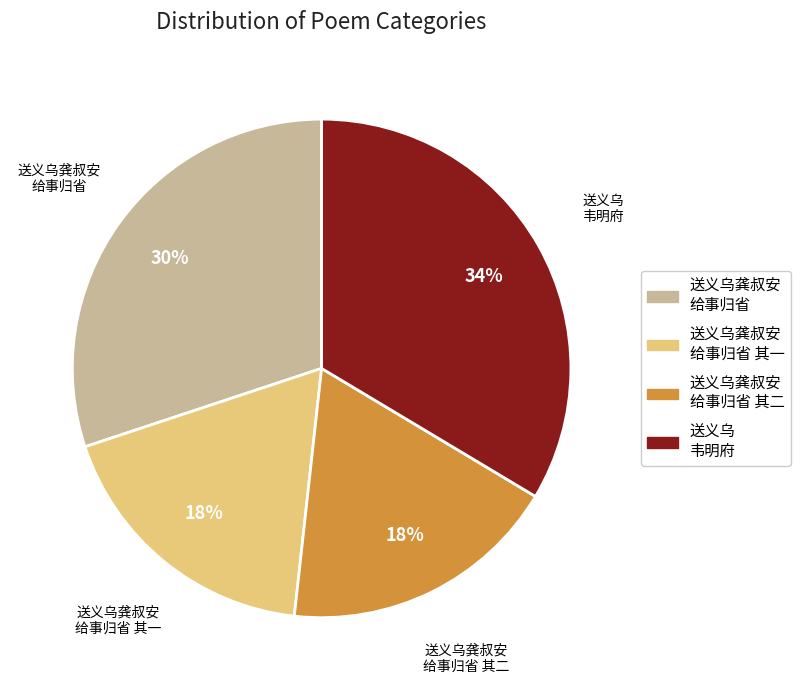

How many slices are in this pie chart?

4